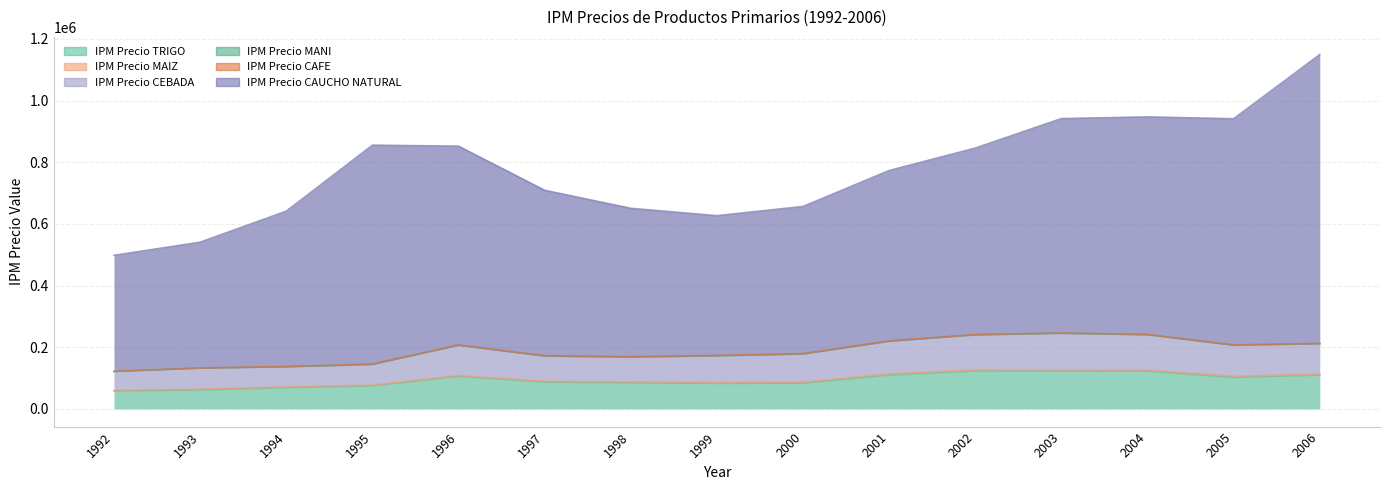

Where is IPM Precio TRIGO nearest to the value 90480?

1997